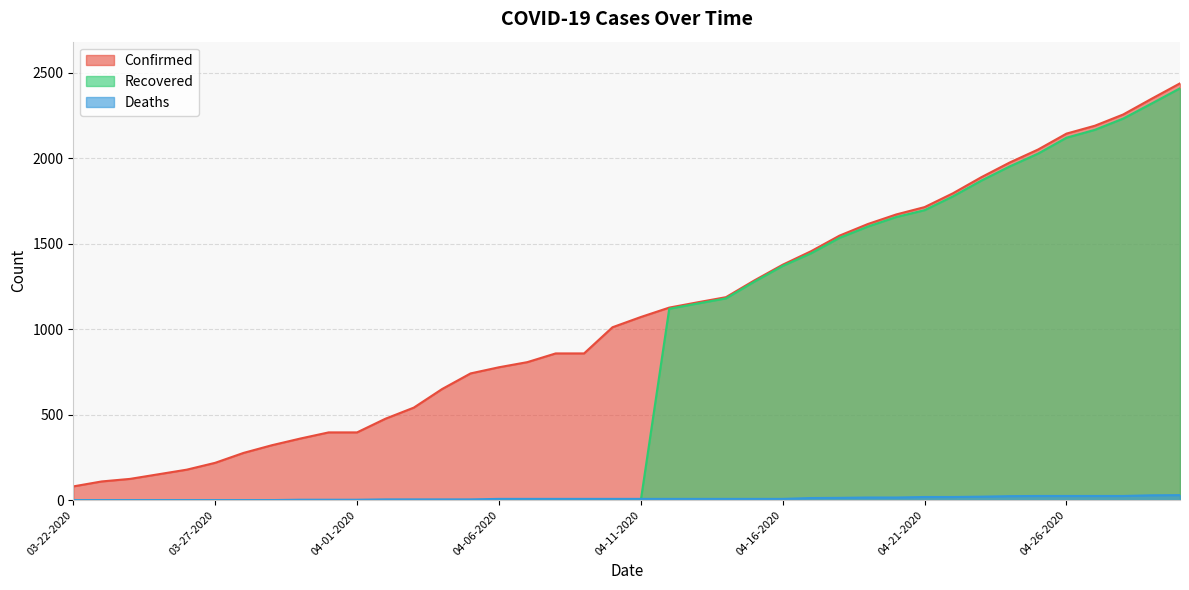

Where is Deaths nearest to the value 14?

04-18-2020